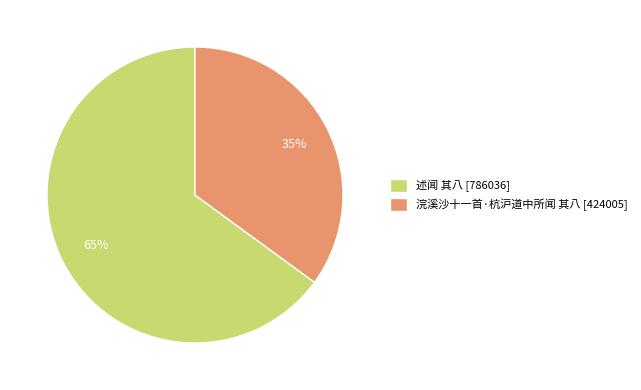

Is it true that 述闻 其八 is 73% of the pie?

False